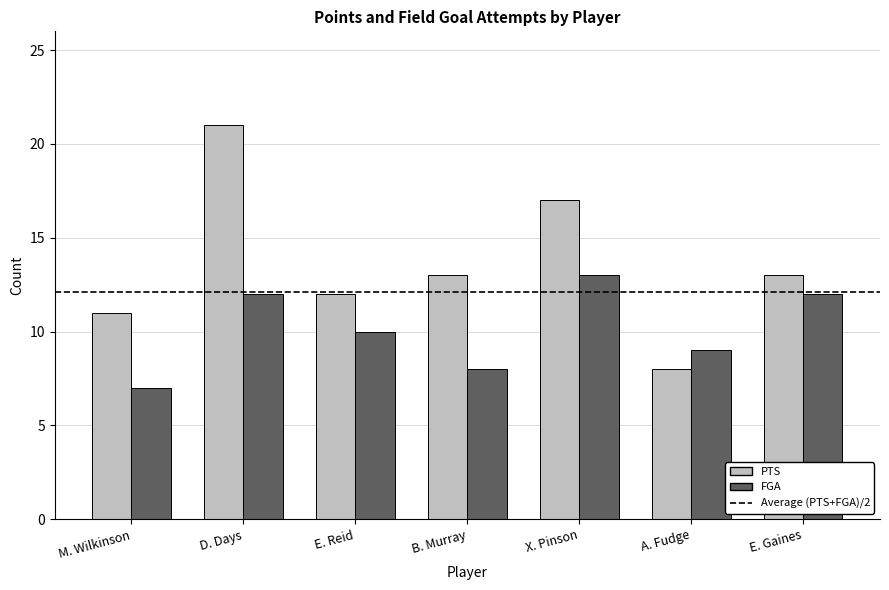

List the series in order of their peak value, lowest first.

FGA, PTS